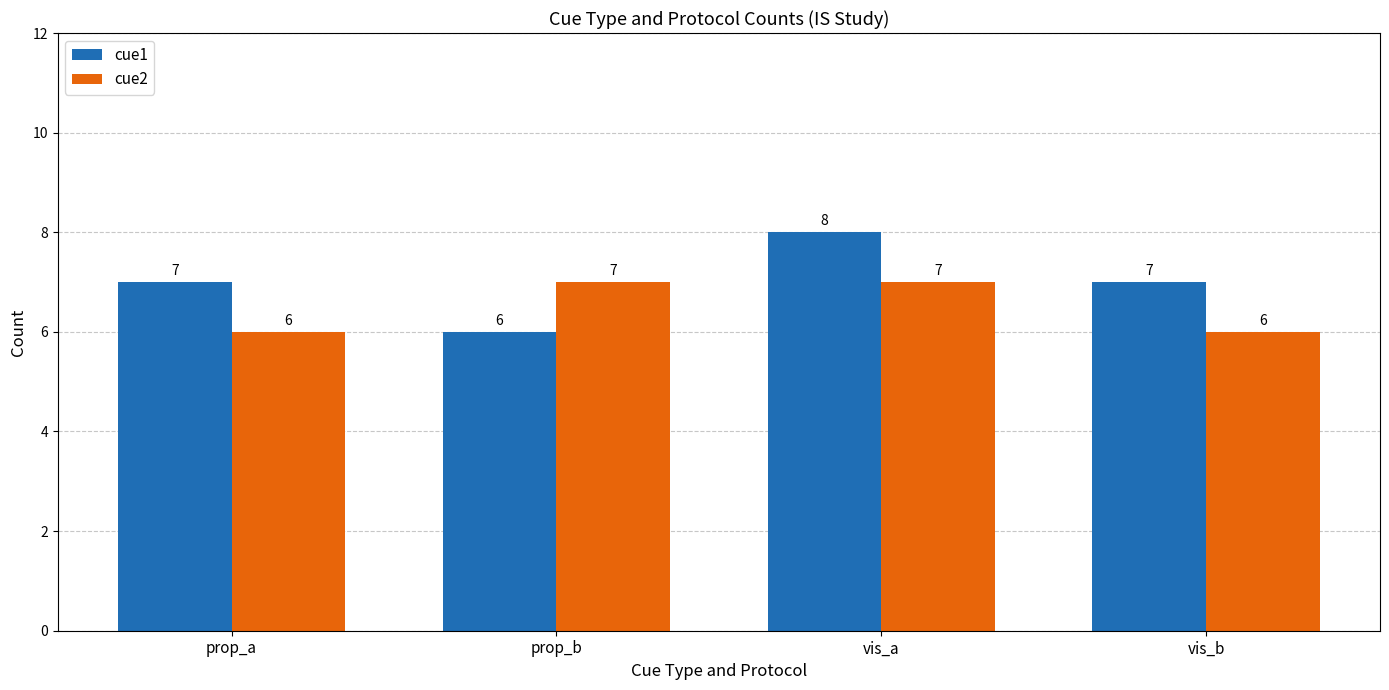

True or false: cue1 has a value of 6 at prop_b.

True